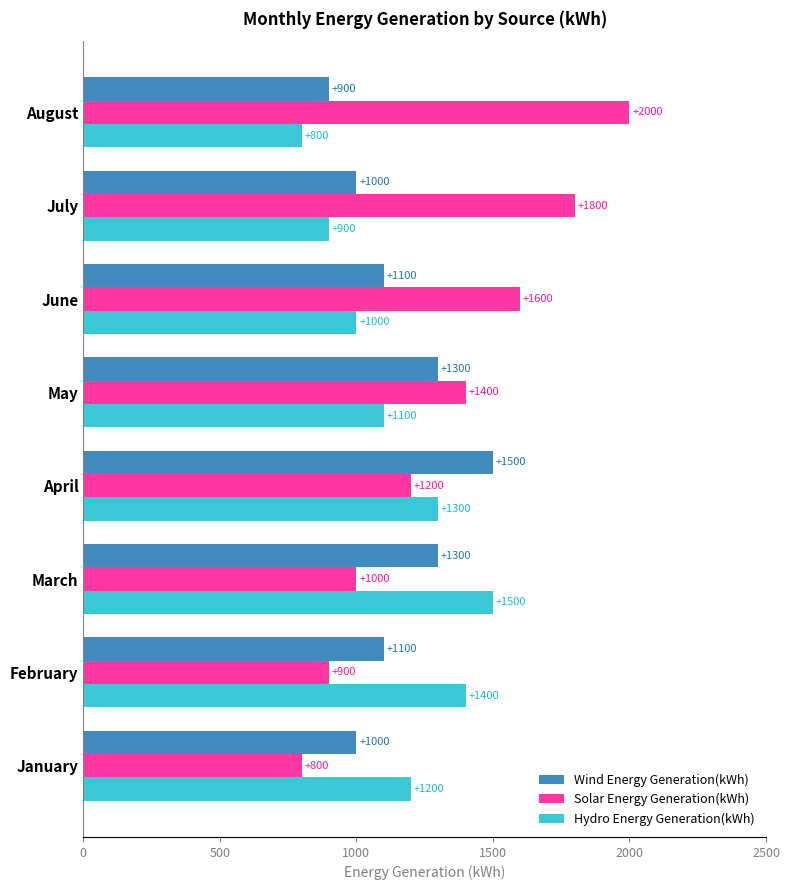

What is the maximum value for Solar Energy Generation(kWh)?

2000